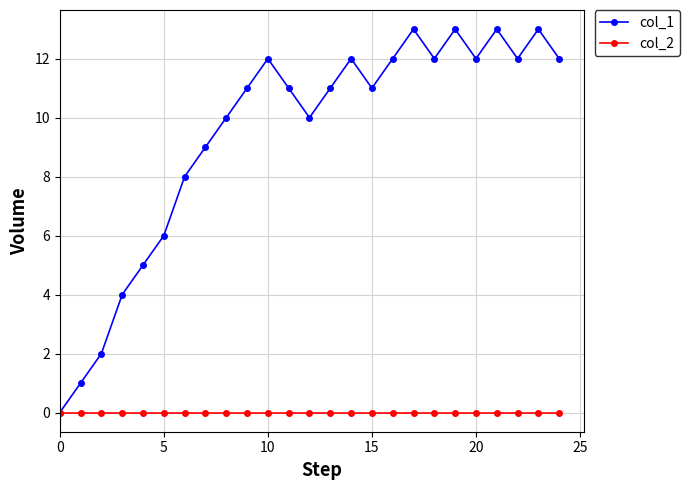

List the series in order of their peak value, lowest first.

col_2, col_1